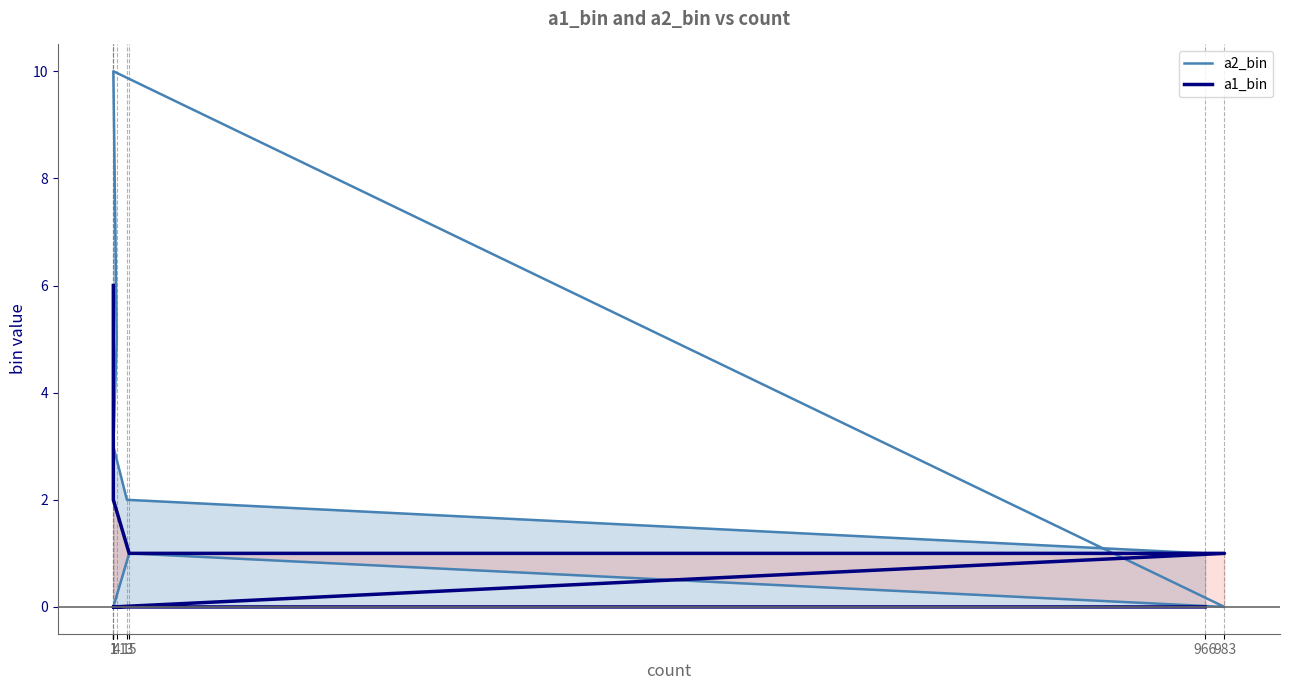

At which label does a1_bin reach its minimum?

966